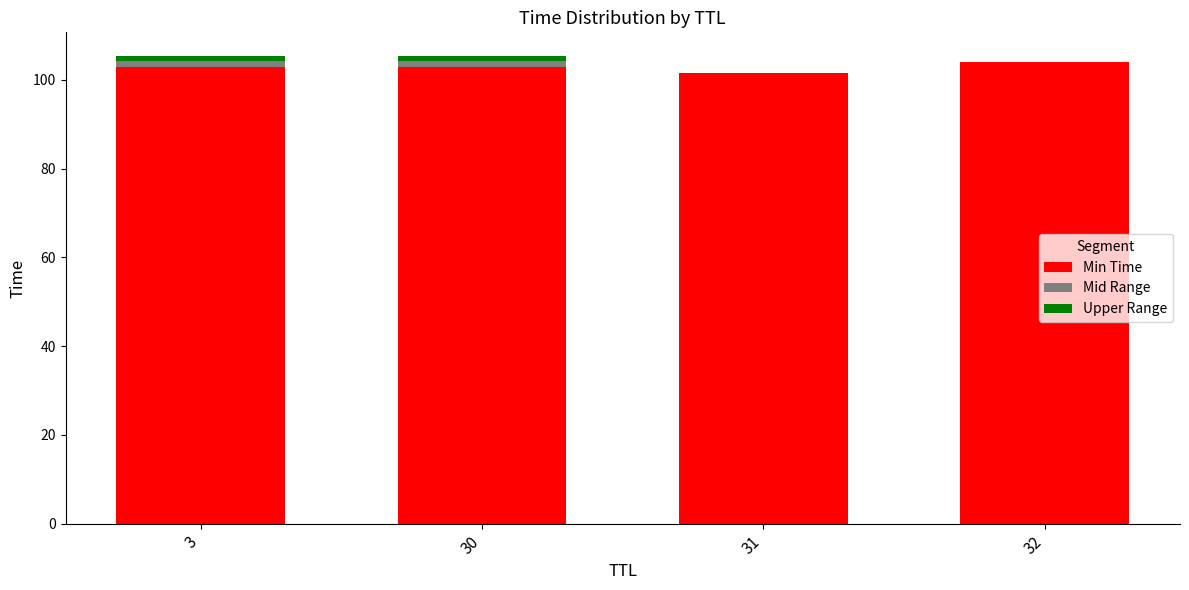

At which label does Min Time first exceed 102?

3